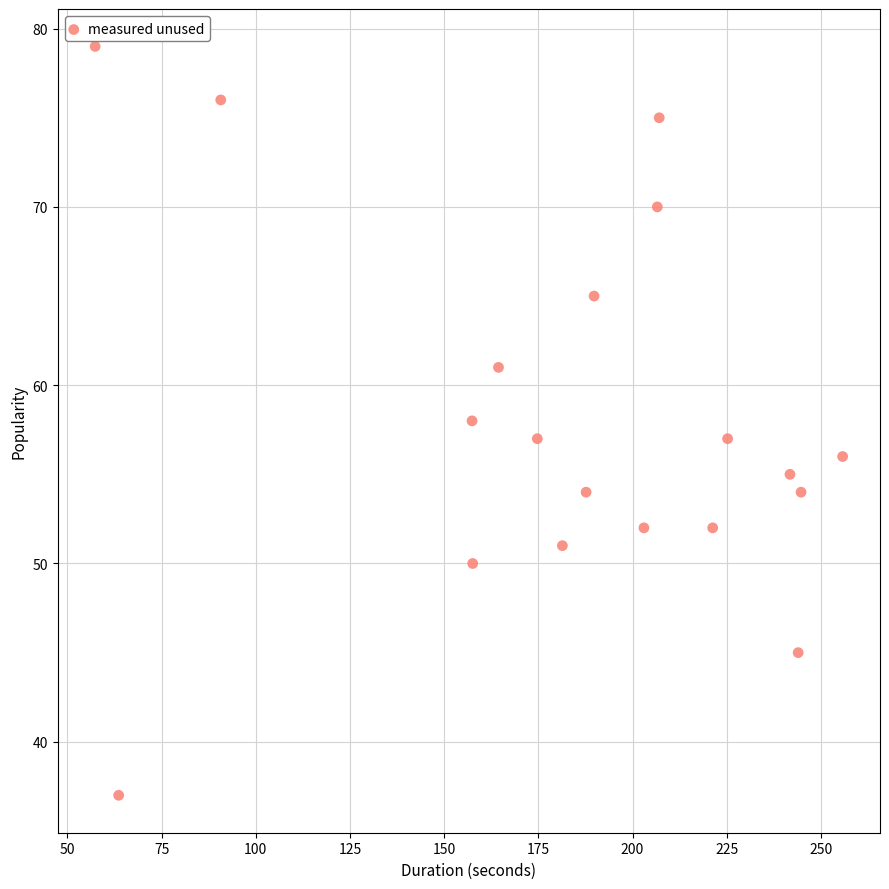

What is the range of Y values (max minus min)?

42